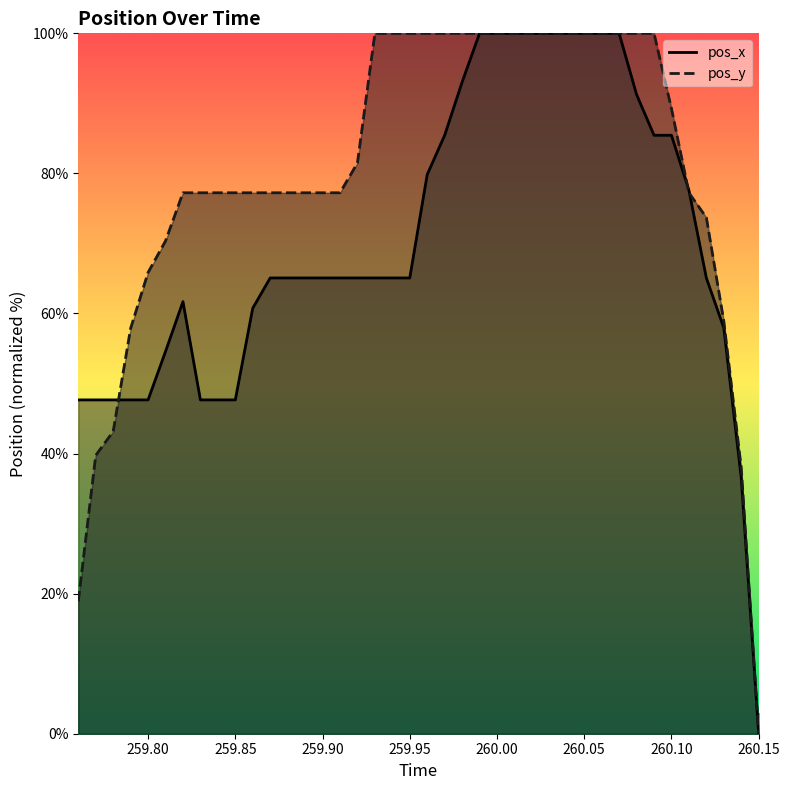

List the labels in order of pos_y value, largest first.

259.93, 259.94, 259.95, 259.96, 259.97, 259.98, 259.99, 260.0, 260.01, 260.02, 260.03, 260.04, 260.05, 260.06, 260.07, 260.08, 260.09, 260.1, 259.92, 259.82, 259.83, 259.84, 259.85, 259.86, 259.87, 259.88, 259.89, 259.9, 259.91, 260.11, 260.12, 259.81, 259.8, 260.13, 259.79, 259.78, 259.77, 260.14, 259.76, 260.15